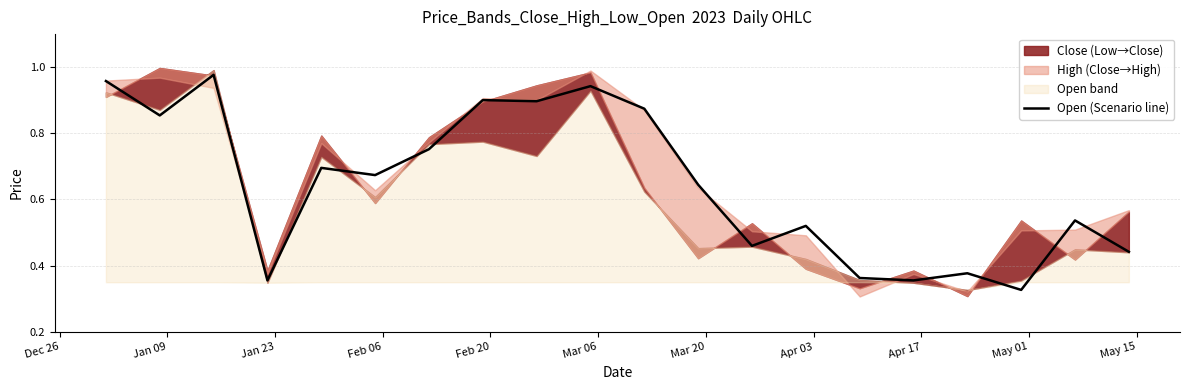

What is the smallest value displayed?

0.3